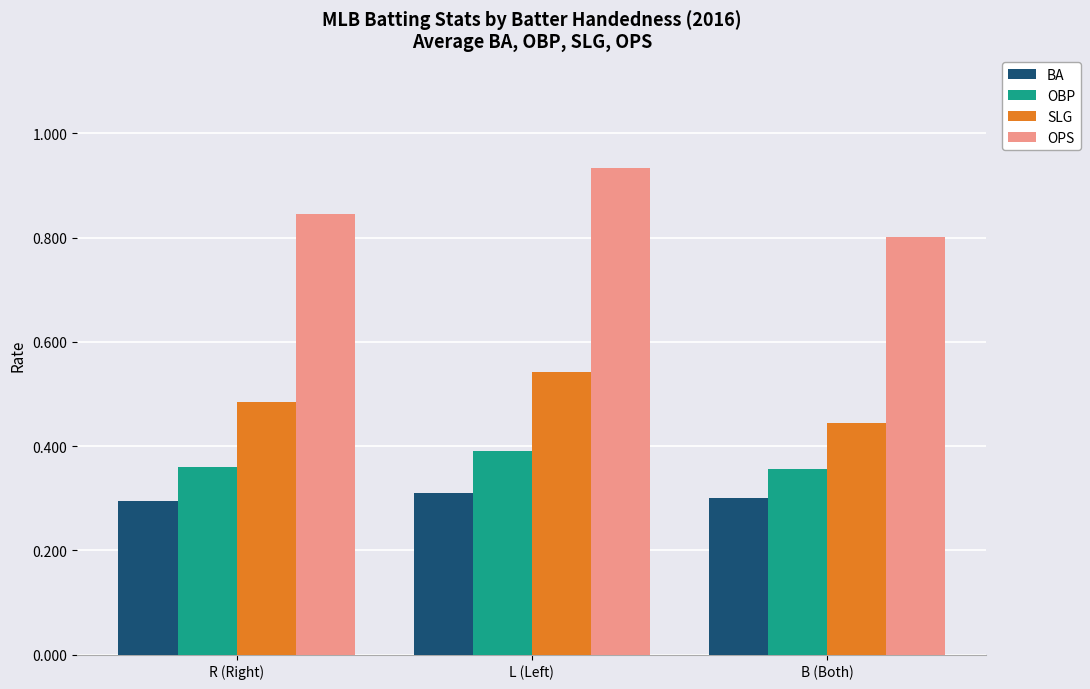

At which category is the sum across all series the highest?

L (Left)